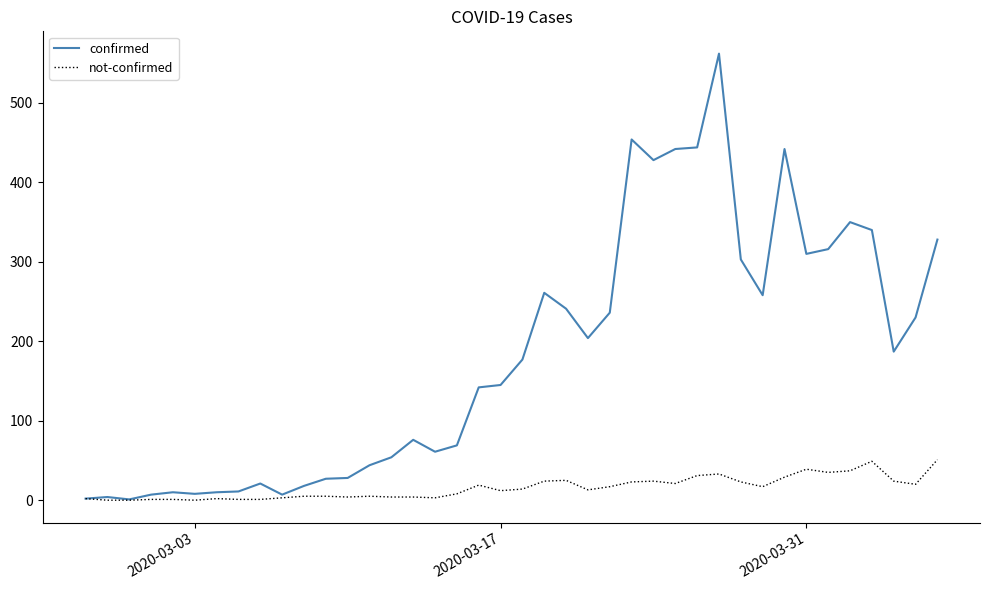

Rank the series by their maximum value, from lowest to highest.

not-confirmed, confirmed